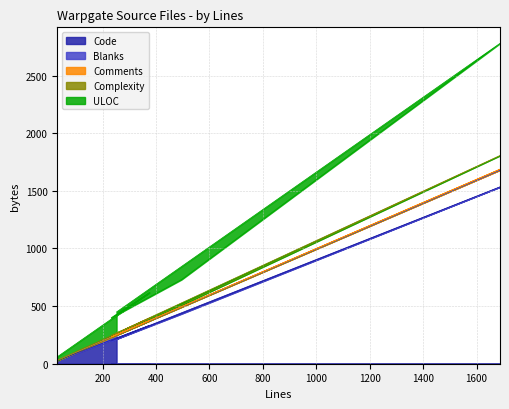

Where is the first local minimum for ULOC?

232